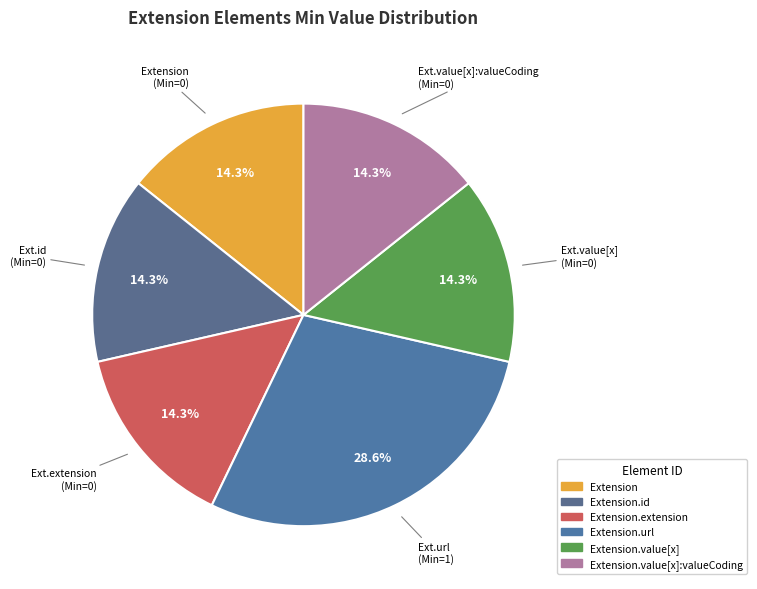

Does any single category account for the majority?

No